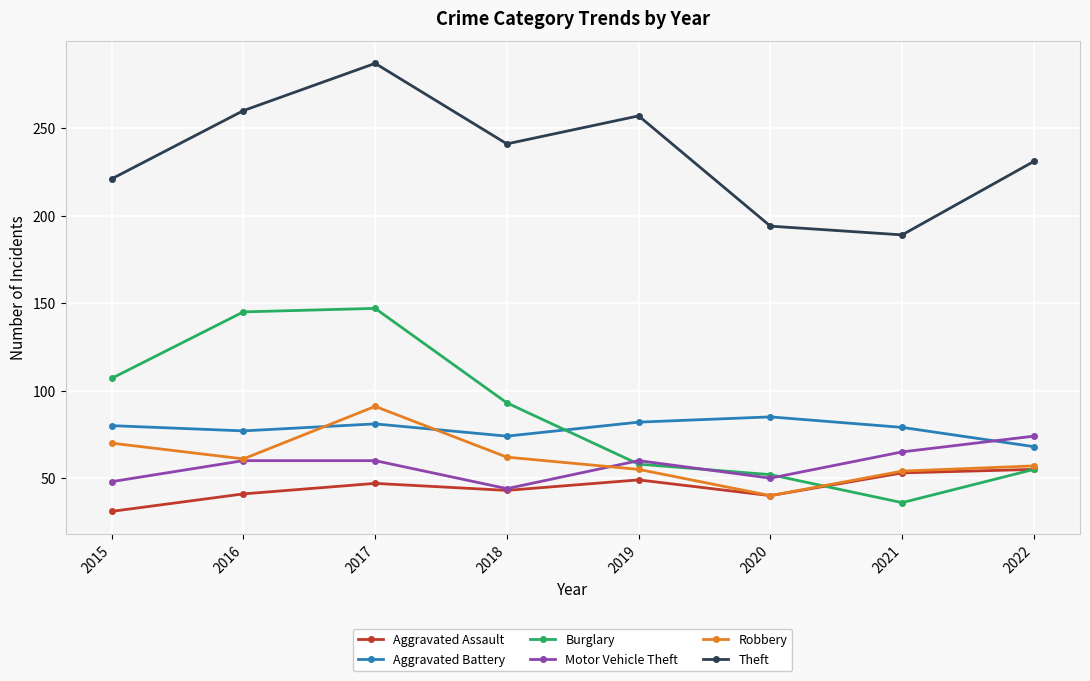

What is the total value across all series at 2015?

557